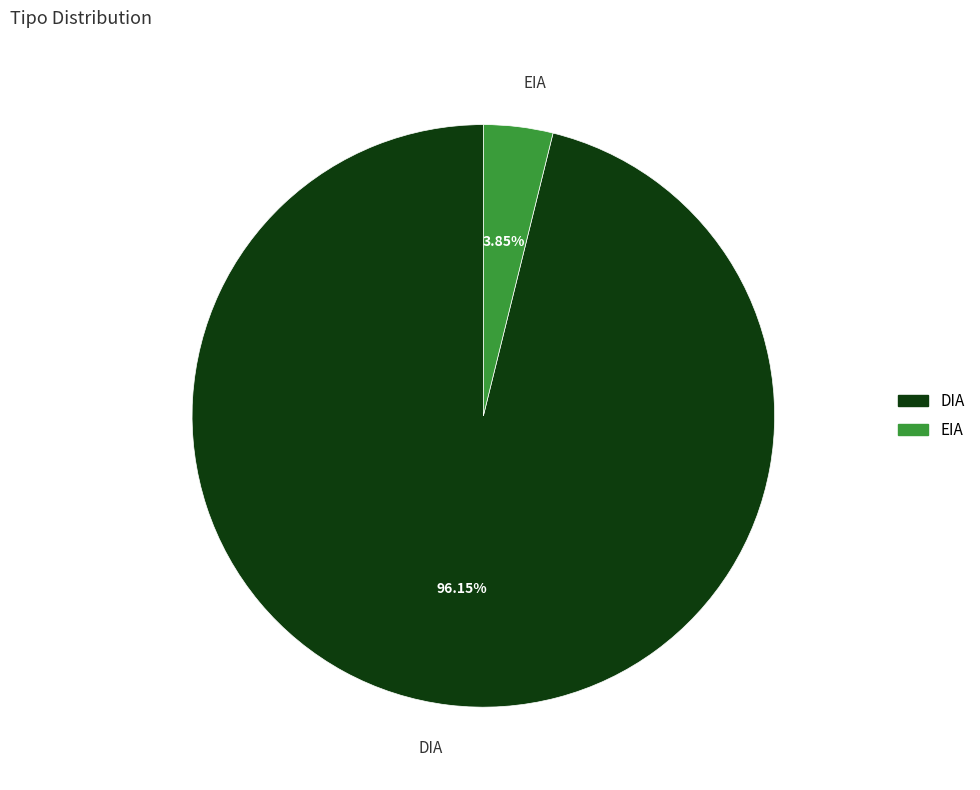

Is there a majority slice in this chart?

Yes